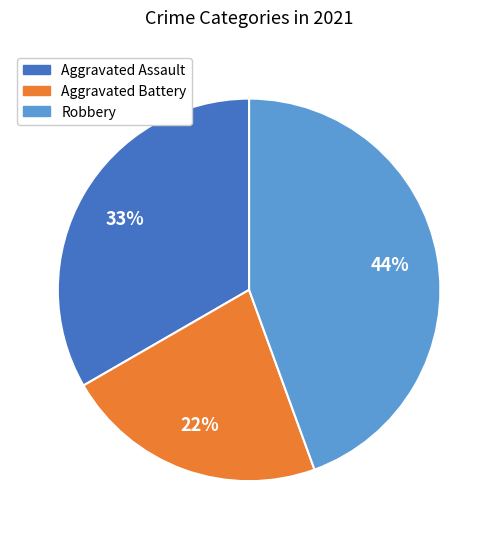

What is the largest slice in the pie chart?

Robbery